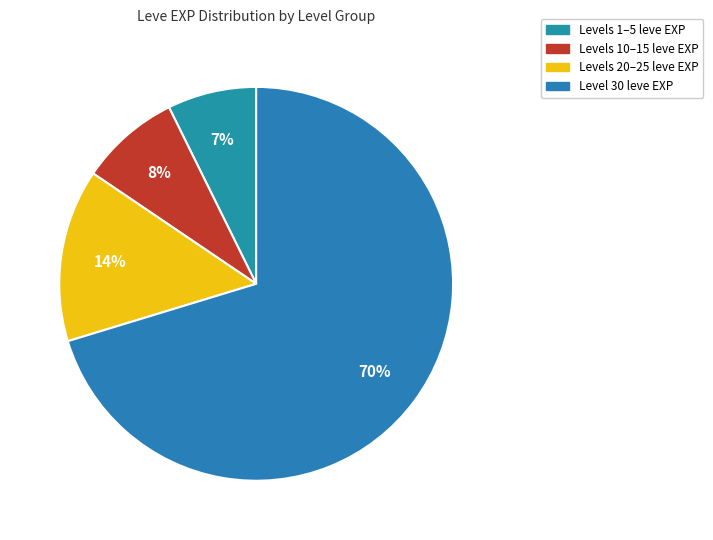

How many segments does this pie chart have?

4